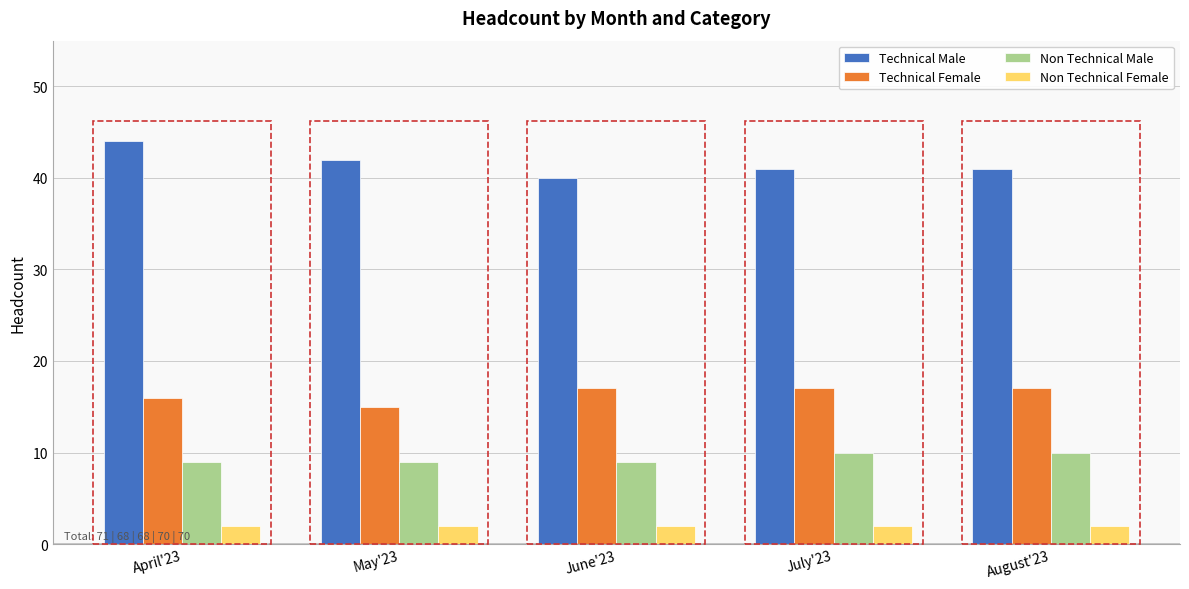

What is the minimum value for Non Technical Male?

9